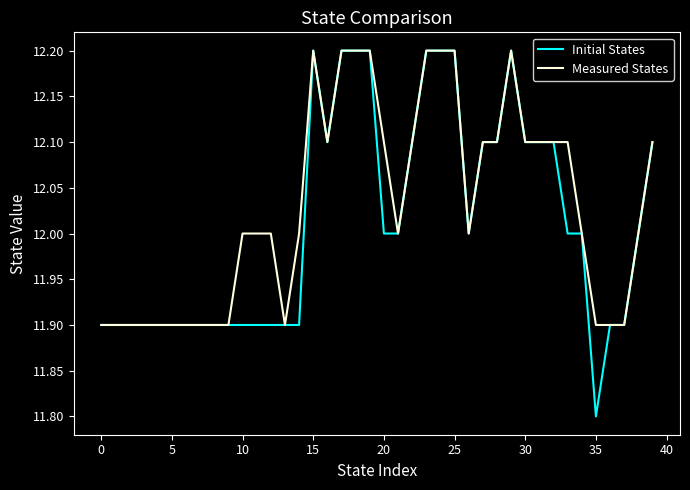

What is the lowest value of the Measured States series?

11.9